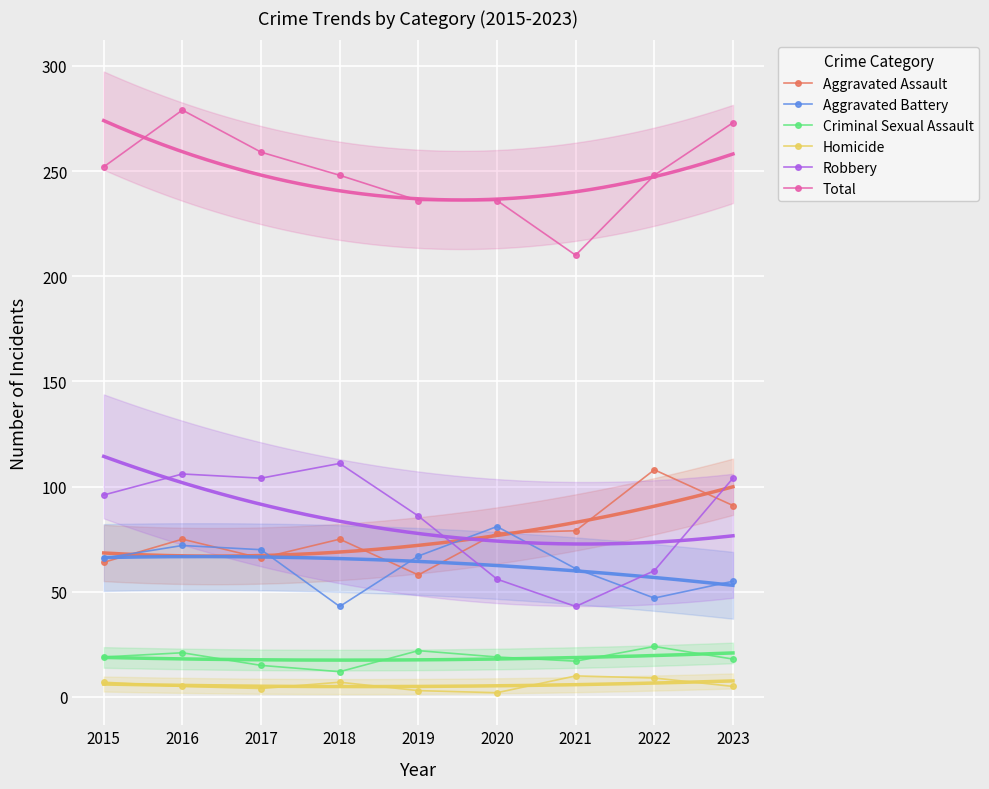

True or false: Aggravated Battery has more than 2 interior local peaks.

False